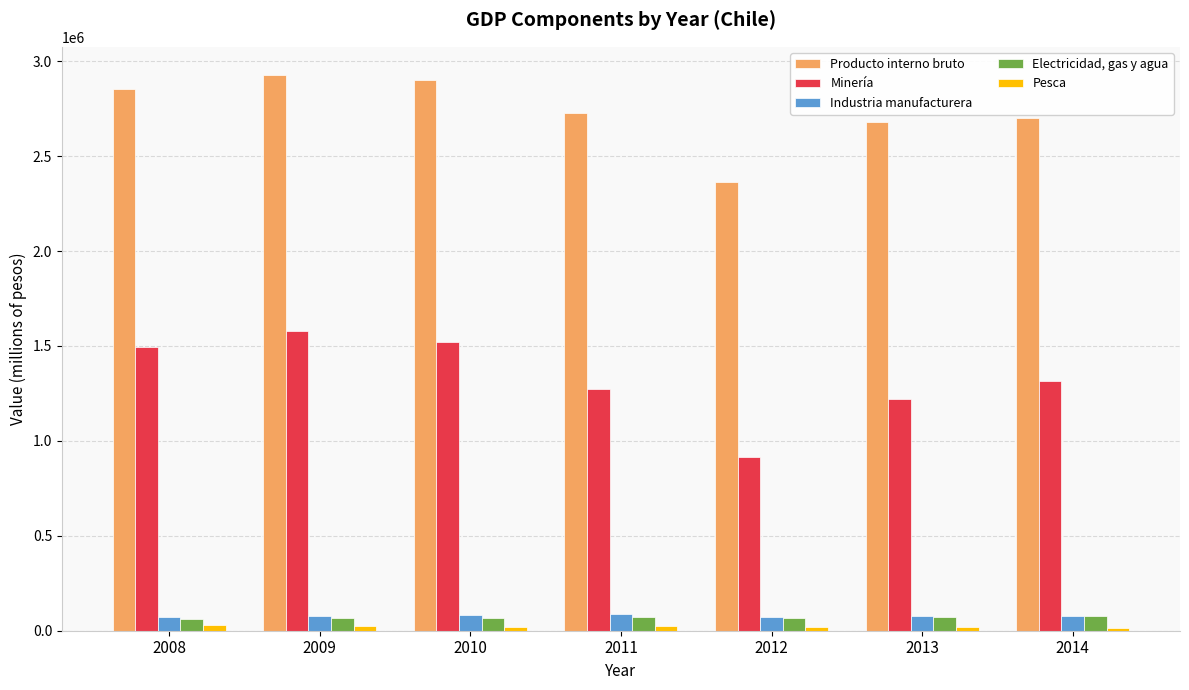

How many bars are there in each group?

5